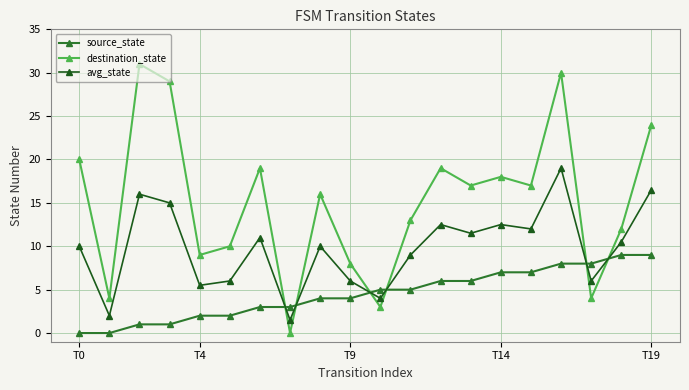

Rank the series by their average value, from highest to lowest.

destination_state, avg_state, source_state